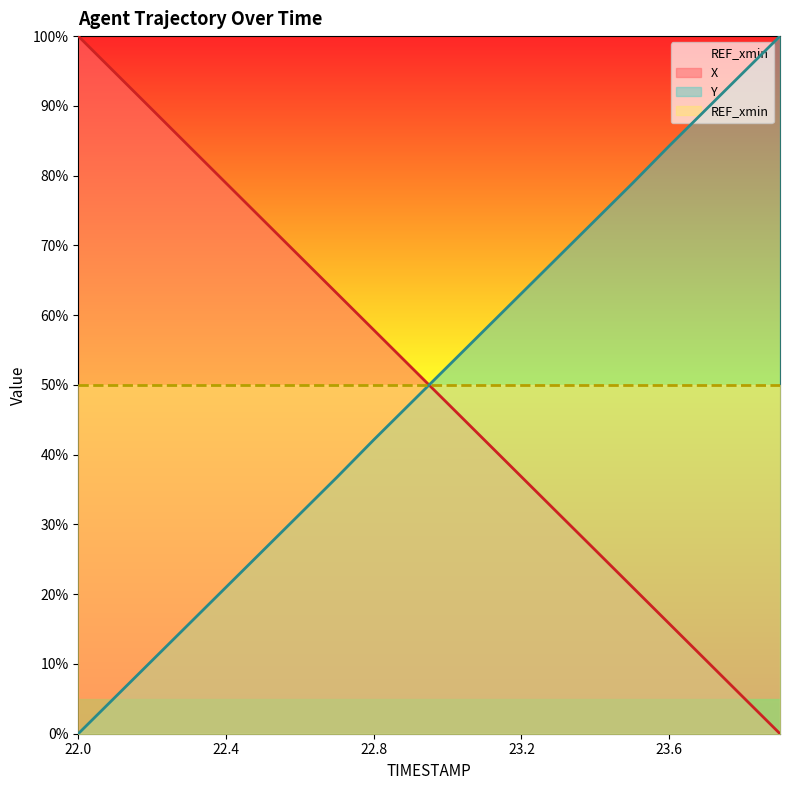

Reading left to right, list all the values displayed in this chart.

X: 22.0=100.0	22.1=94.7	22.2=89.5	22.3=84.2	22.4=78.9	22.5=73.7	22.6=68.4	22.7=63.1	22.8=57.9	22.9=52.6	23.0=47.4	23.1=42.1	23.2=36.8	23.3=31.6	23.4=26.3	23.5=21.0	23.6=15.8	23.7=10.5	23.8=5.3	23.9=0.0
Y: 22.0=0.0	22.1=5.2	22.2=10.5	22.3=15.7	22.4=21.0	22.5=26.2	22.6=31.5	22.7=36.7	22.8=42.1	22.9=47.4	23.0=52.6	23.1=57.9	23.2=63.1	23.3=68.4	23.4=73.6	23.5=78.9	23.6=84.3	23.7=89.5	23.8=94.8	23.9=100.0